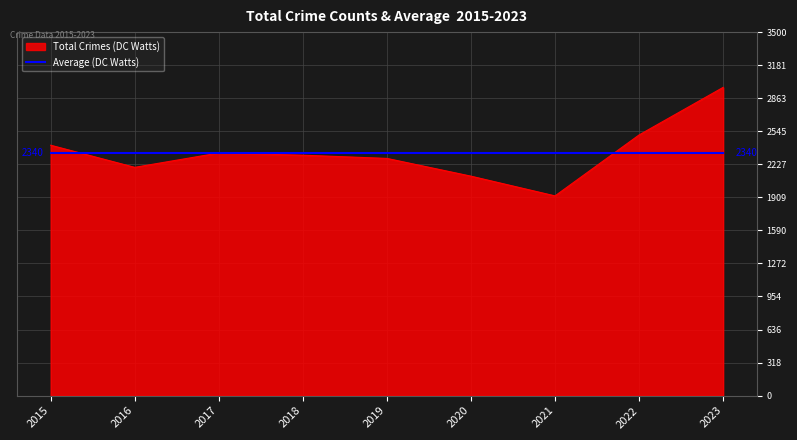

How many distinct data groups are displayed?

2